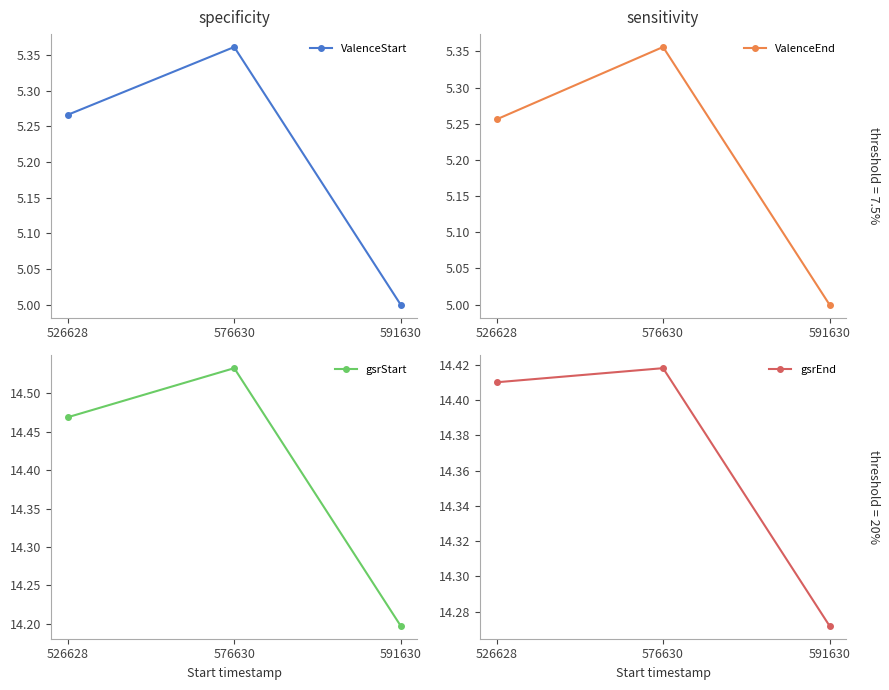

Reading right to left, list all the values displayed in this chart.

ValenceStart: 591630=5.0	576630=5.4	526628=5.3
ValenceEnd: 591630=5.0	576630=5.4	526628=5.3
gsrStart: 591630=14.2	576630=14.5	526628=14.5
gsrEnd: 591630=14.3	576630=14.4	526628=14.4